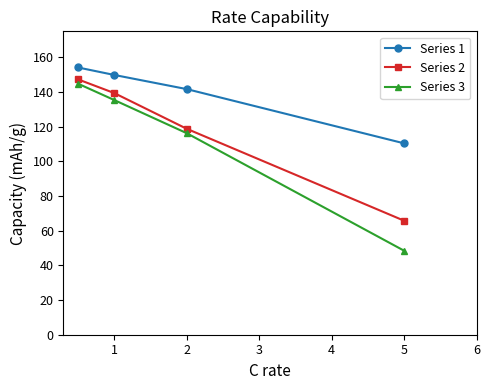

True or false: Series 3 has more than 2 points higher than both neighbors.

False